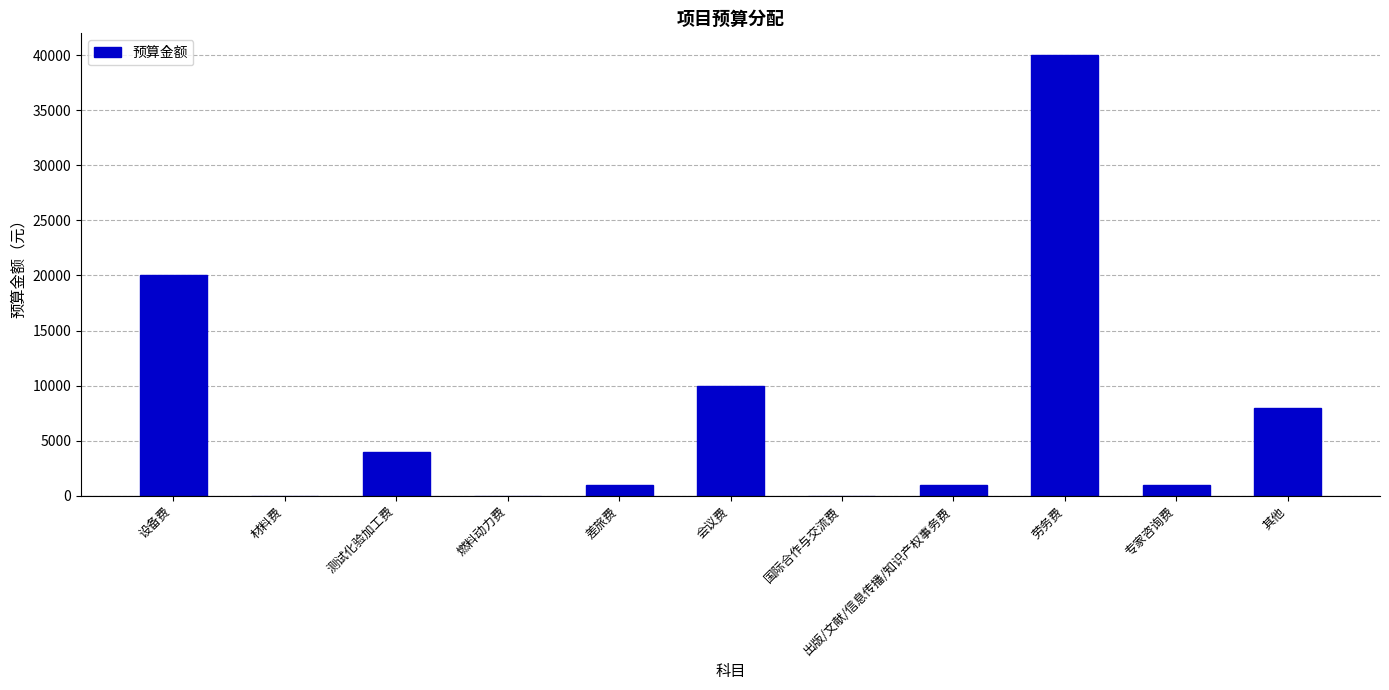

Are the bars horizontal?

No